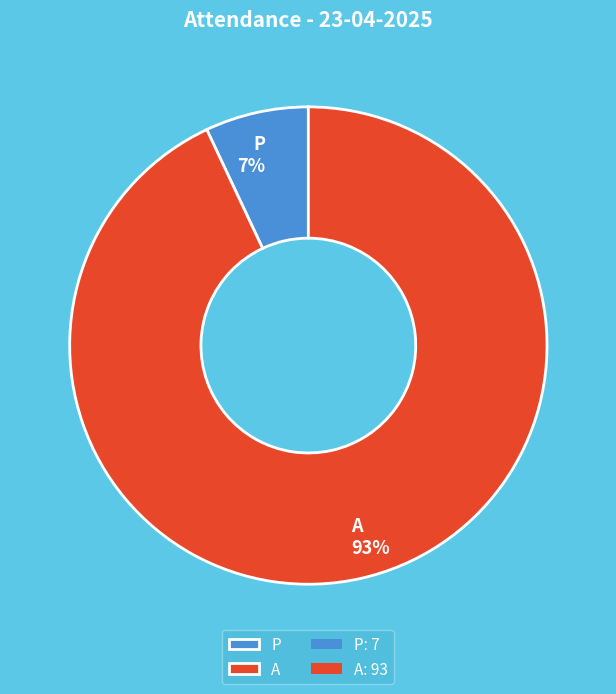

Combined, do P and A account for over 50%?

Yes